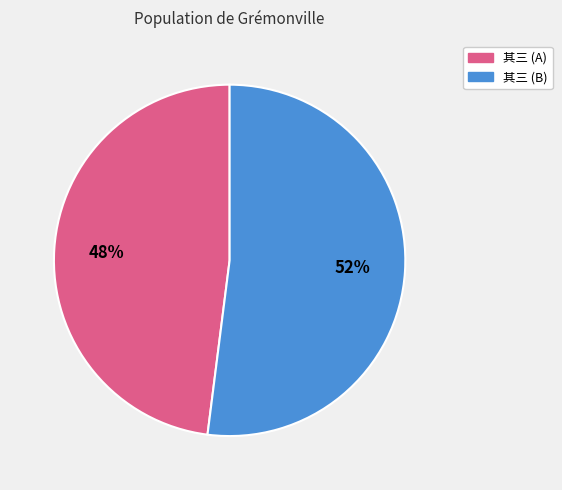

Does any single category account for the majority?

Yes